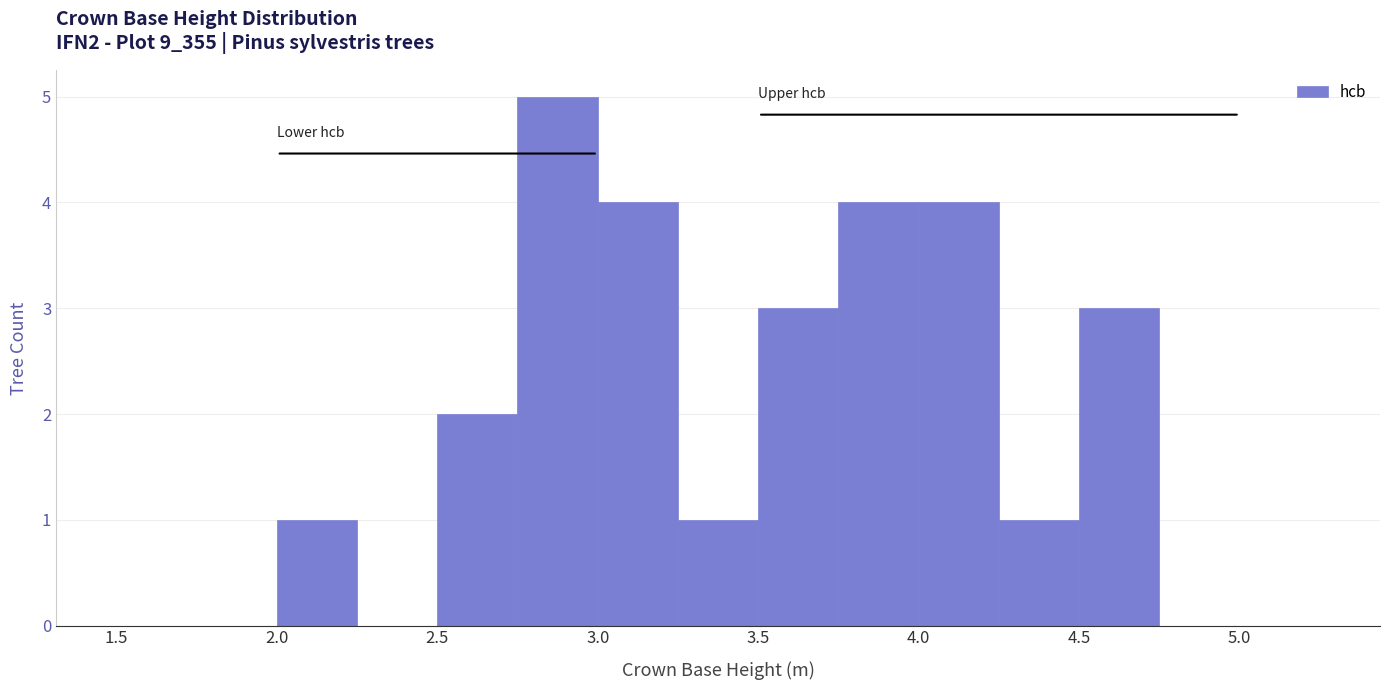

Reading left to right, transcribe this chart: for each bar, give the range it covers on the x-axis and its height. The values are not printed on the chart, so give them approximately, as read against the axis.

1.50 to 1.75: 0
1.75 to 2.00: 0
2.00 to 2.25: 1
2.25 to 2.50: 0
2.50 to 2.75: 2
2.75 to 3.00: 5
3.00 to 3.25: 4
3.25 to 3.50: 1
3.50 to 3.75: 3
3.75 to 4.00: 4
4.00 to 4.25: 4
4.25 to 4.50: 1
4.50 to 4.75: 3
4.75 to 5.00: 0
5.00 to 5.25: 0